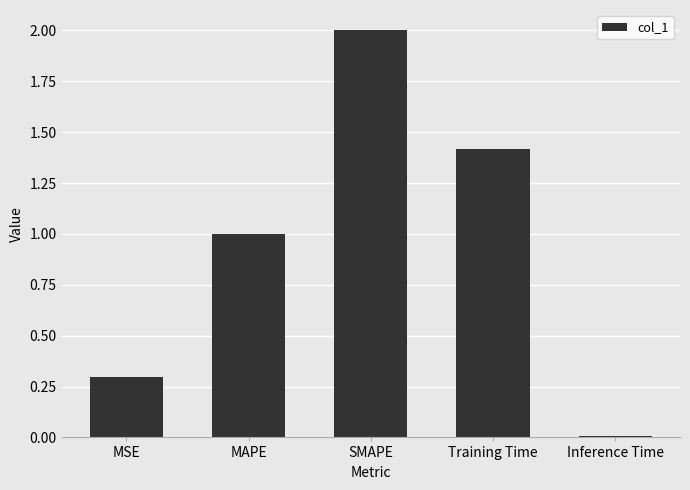

List the labels in order of value, smallest first.

Inference Time, MSE, MAPE, Training Time, SMAPE